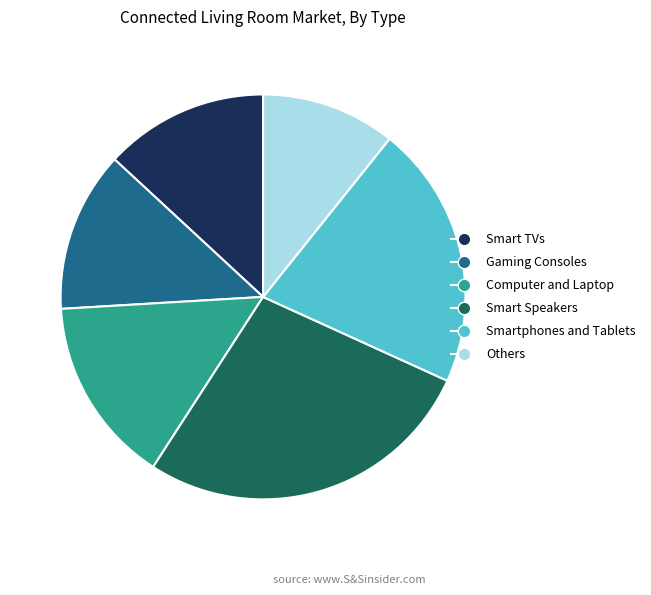

Do Others and Computer and Laptop together represent more than half of the pie?

No